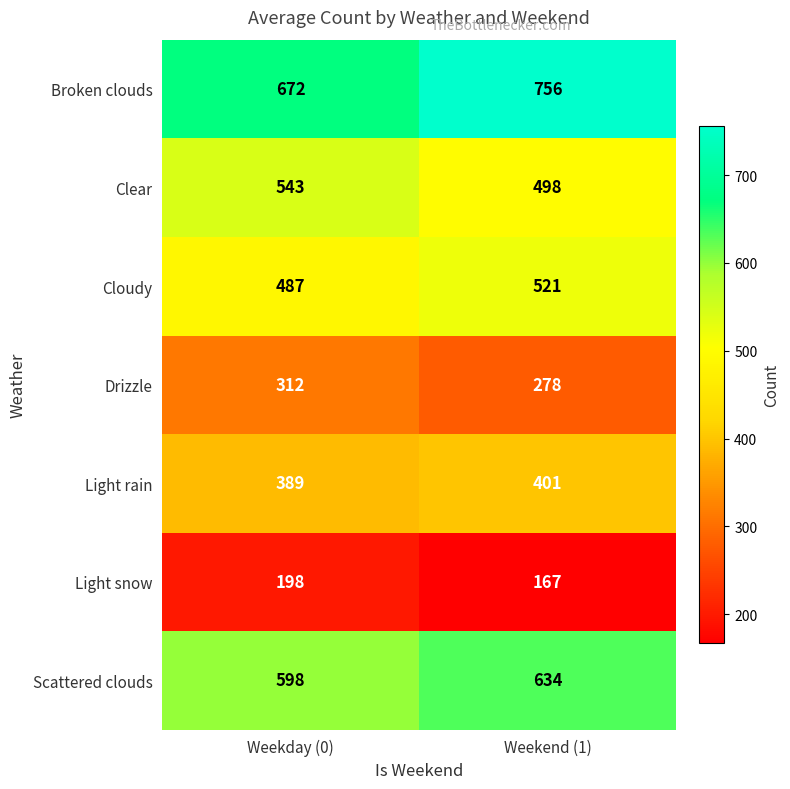

Which series has the widest spread of values?

Broken clouds